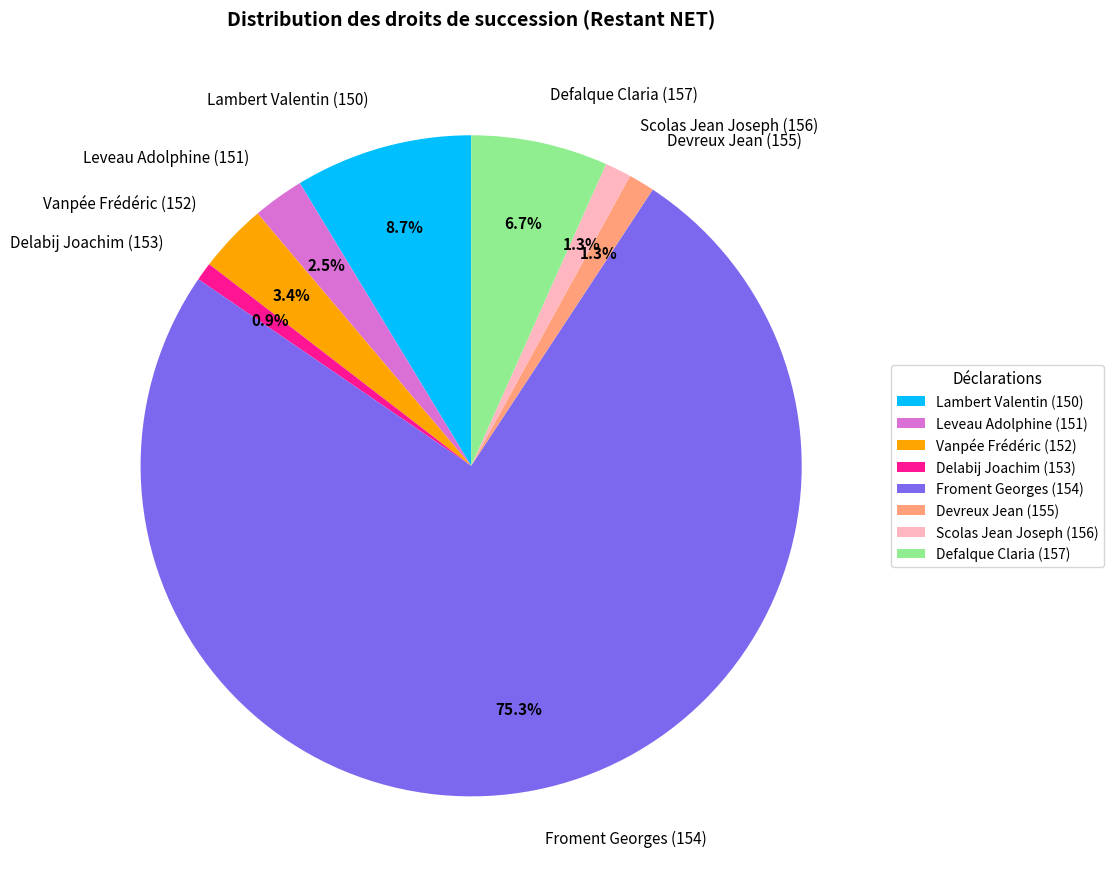

Which has a higher value, Defalque Claria (157) or Scolas Jean Joseph (156)?

Defalque Claria (157)